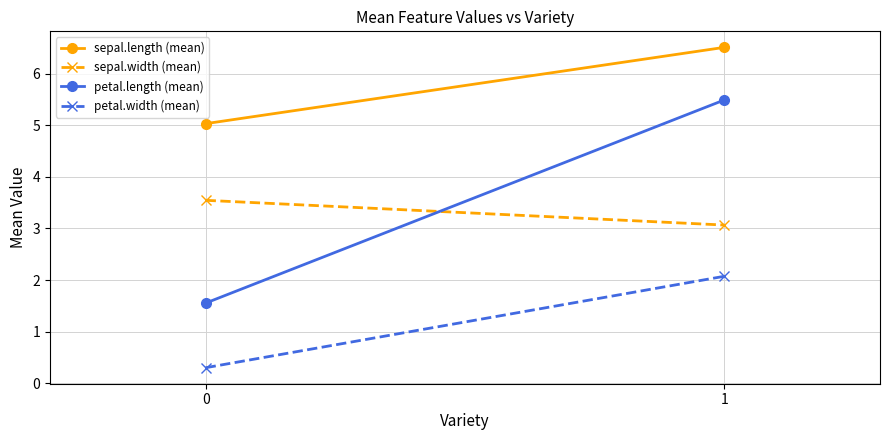

Rank the series by their maximum value, from lowest to highest.

petal.width (mean), sepal.width (mean), petal.length (mean), sepal.length (mean)